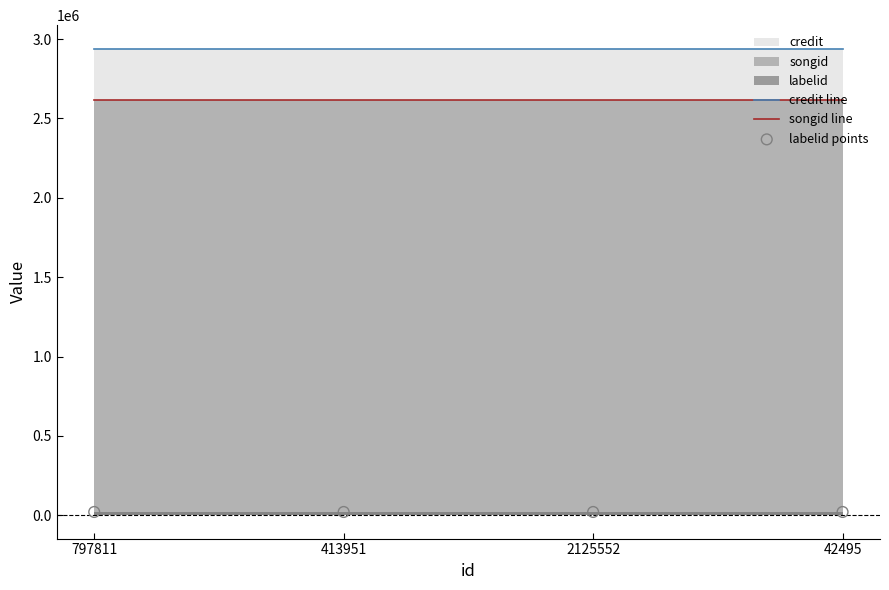

Which series contains the lowest Y value?

labelid points